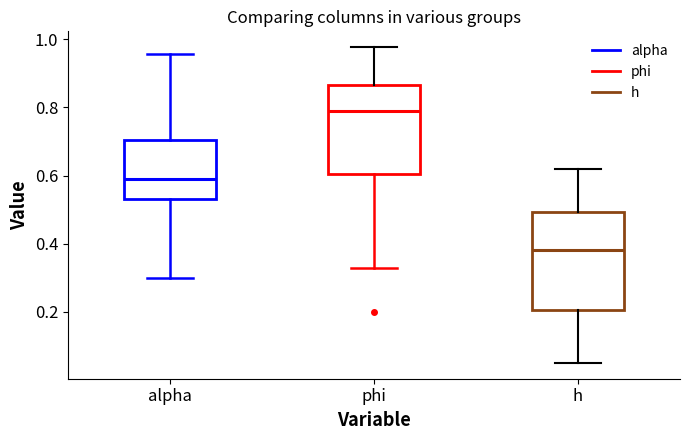

Which box is the tallest, from its lower edge to its upper edge?

h